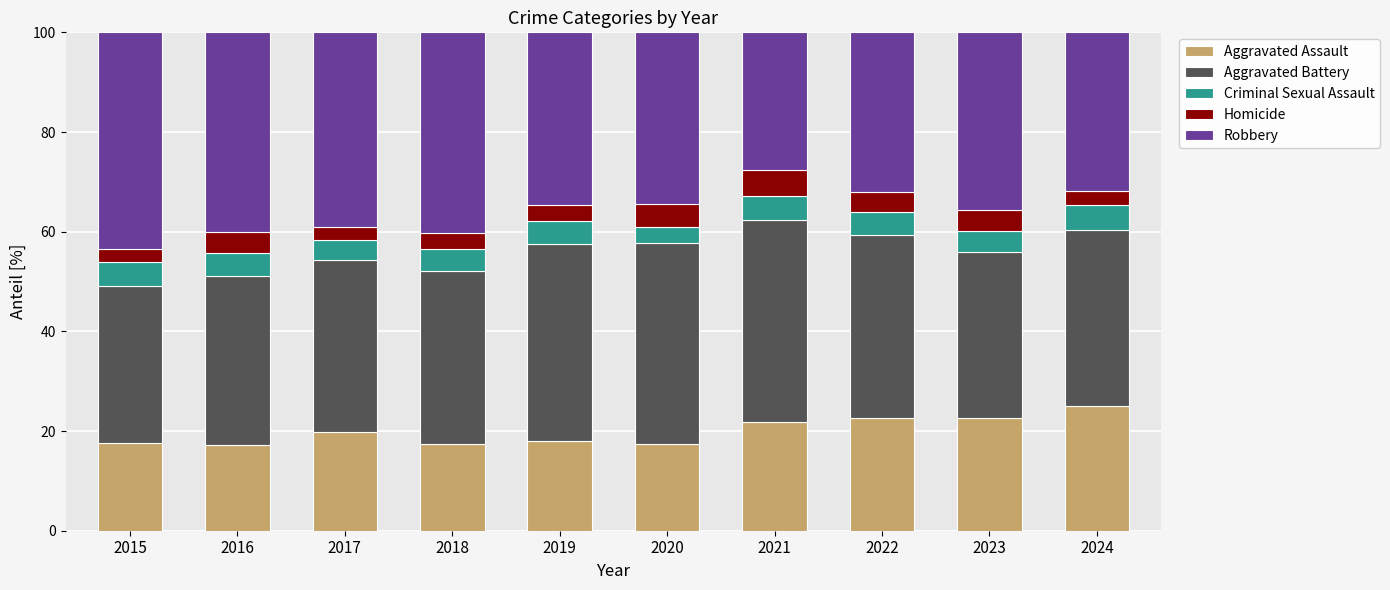

Read the Aggravated Assault value at 2017.

19.8